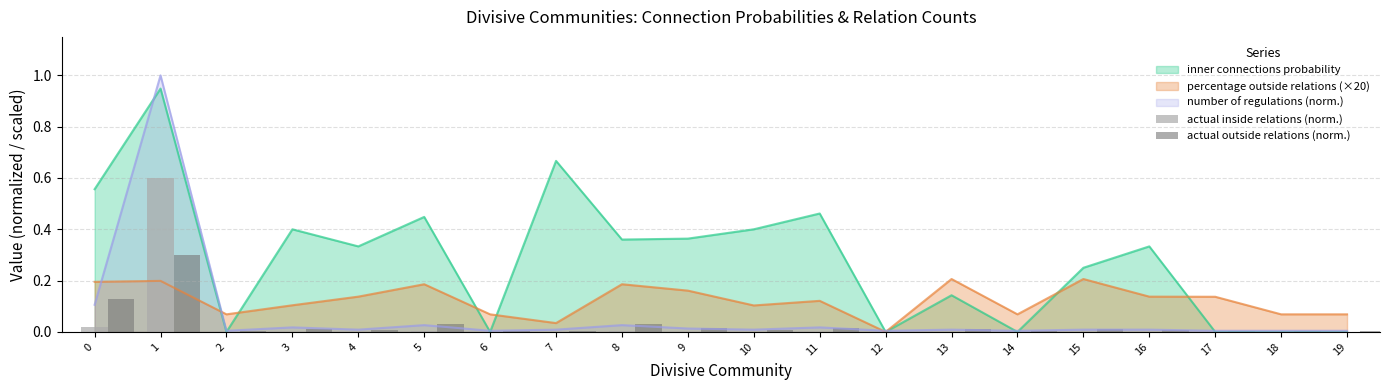

Between 6 and 14, which series saw the biggest shift?

actual inside relations (norm.)